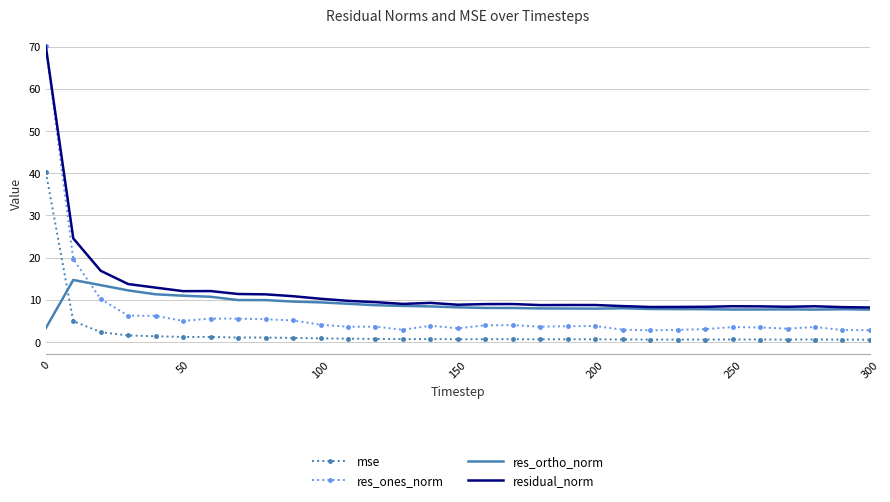

True or false: mse and residual_norm cross at least once.

False